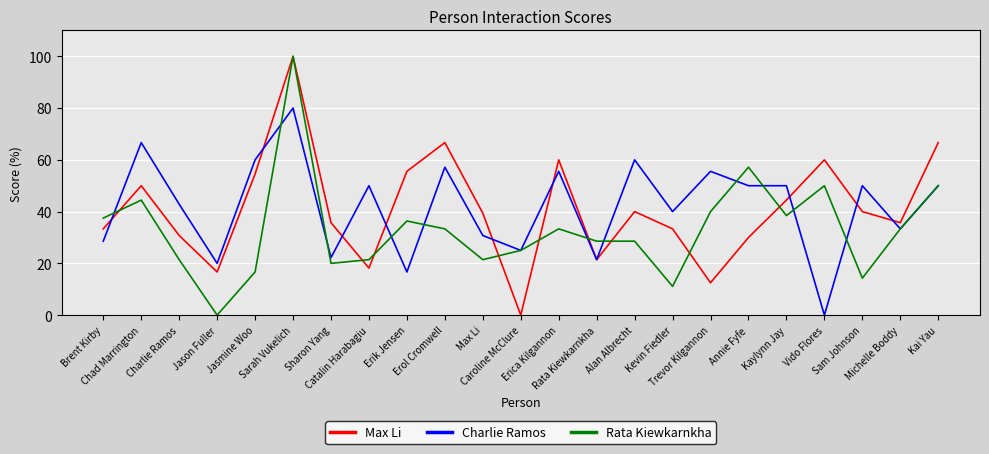

Does the chart have visible grid lines?

Yes